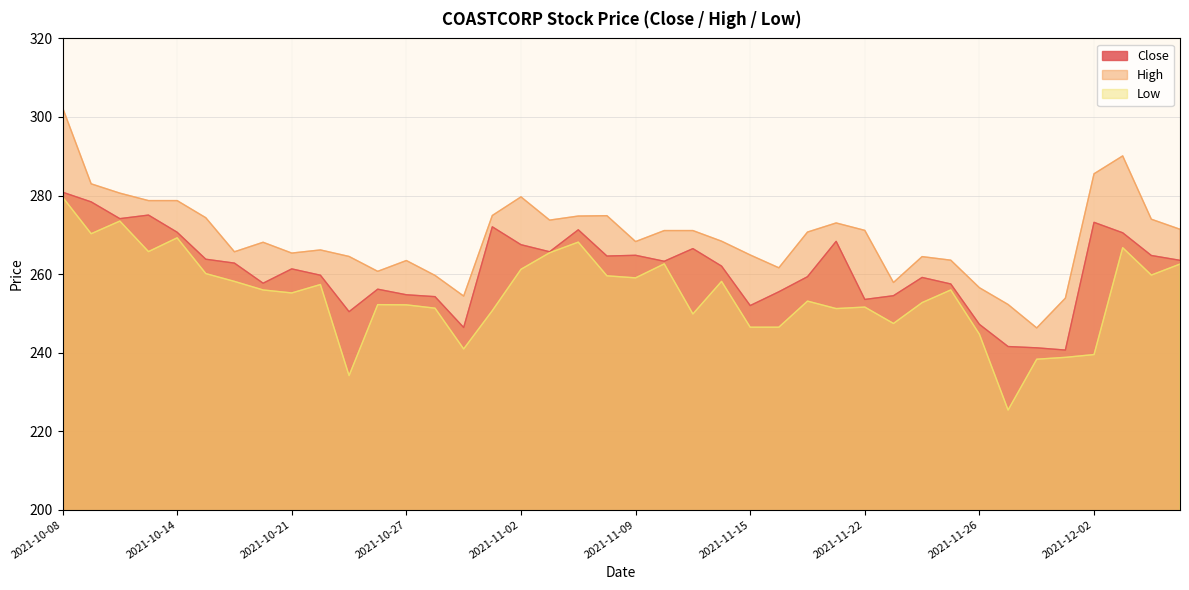

Reading left to right, what are all the values shown in this chart?

Close: 280.8	278.4	274.1	275.0	270.6	263.8	262.8	257.7	261.3	259.7	250.4	256.1	254.7	254.2	246.4	272.0	267.5	265.7	271.3	264.6	264.8	263.2	266.5	262.0	252.0	255.5	259.3	268.3	253.5	254.5	259.1	257.5	247.2	241.5	241.2	240.6	273.2	270.5	264.7	263.5
High: 302.4	283.0	280.6	278.7	278.7	274.3	265.7	268.1	265.3	266.1	264.5	260.7	263.4	259.6	254.4	274.9	279.6	273.7	274.8	274.9	268.3	271.1	271.1	268.4	264.9	261.6	270.7	273.0	271.1	257.9	264.4	263.5	256.5	252.2	246.3	253.9	285.5	290.1	274.0	271.4
Low: 279.6	270.3	273.5	265.7	269.2	260.1	258.1	255.9	255.2	257.3	234.2	252.2	252.2	251.3	240.9	250.7	261.2	265.4	268.1	259.6	259.0	262.6	249.8	258.1	246.5	246.5	253.1	251.2	251.6	247.4	252.7	255.9	244.7	225.4	238.3	238.8	239.5	266.7	259.7	262.5